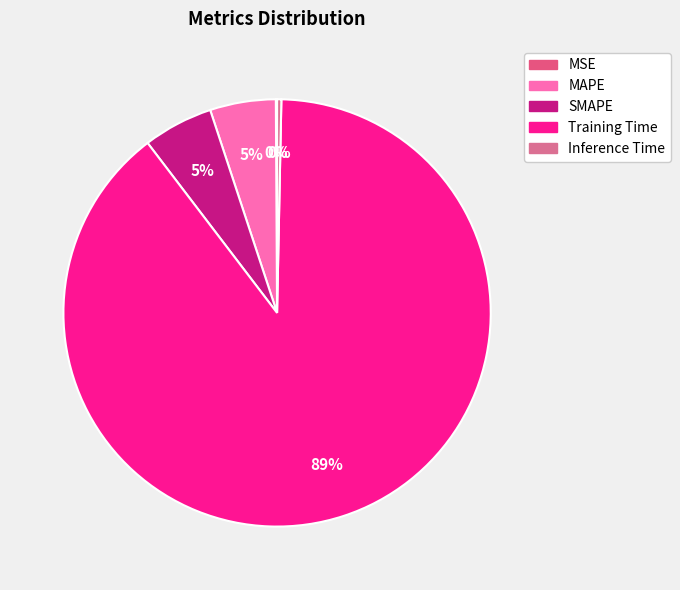

The MSE slice represents 1% of the pie. True or false?

False